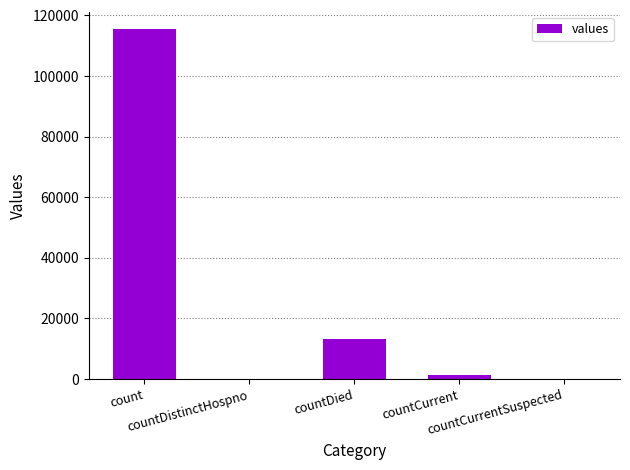

At which label is the value closest to 57689?

countDied